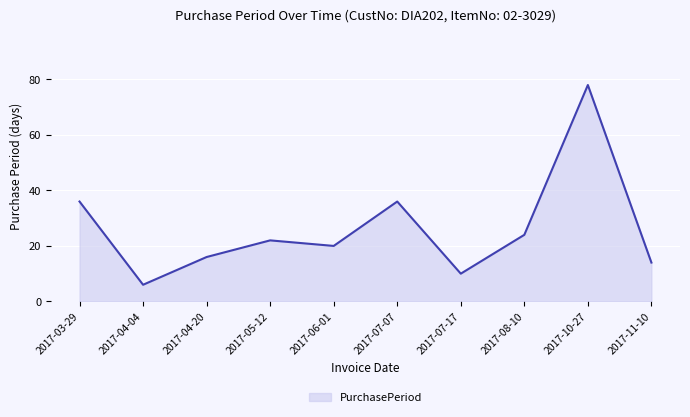

How many values are below 22?

5